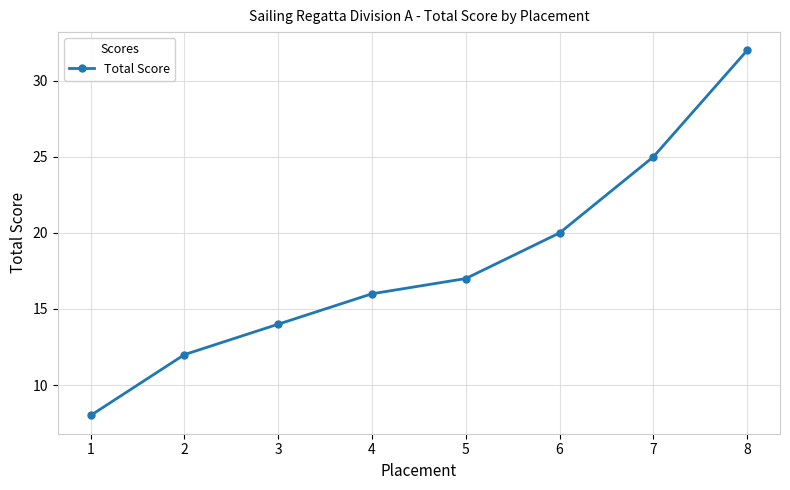

List the labels in order of value, smallest first.

1, 2, 3, 4, 5, 6, 7, 8